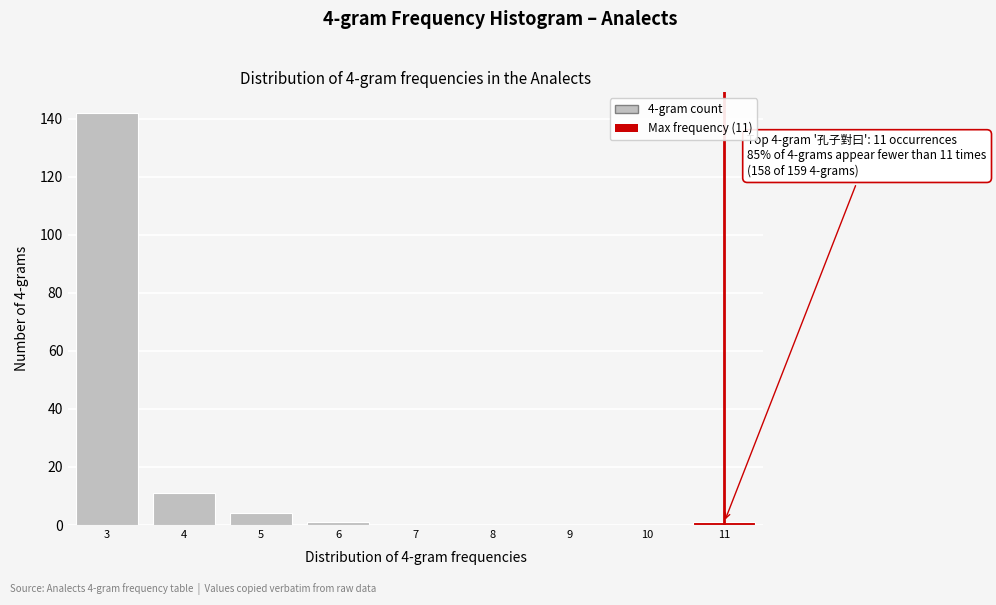

Reading right to left, what are all the values shown in this chart?

11=1	10=0	9=0	8=0	7=0	6=1	5=4	4=11	3=142